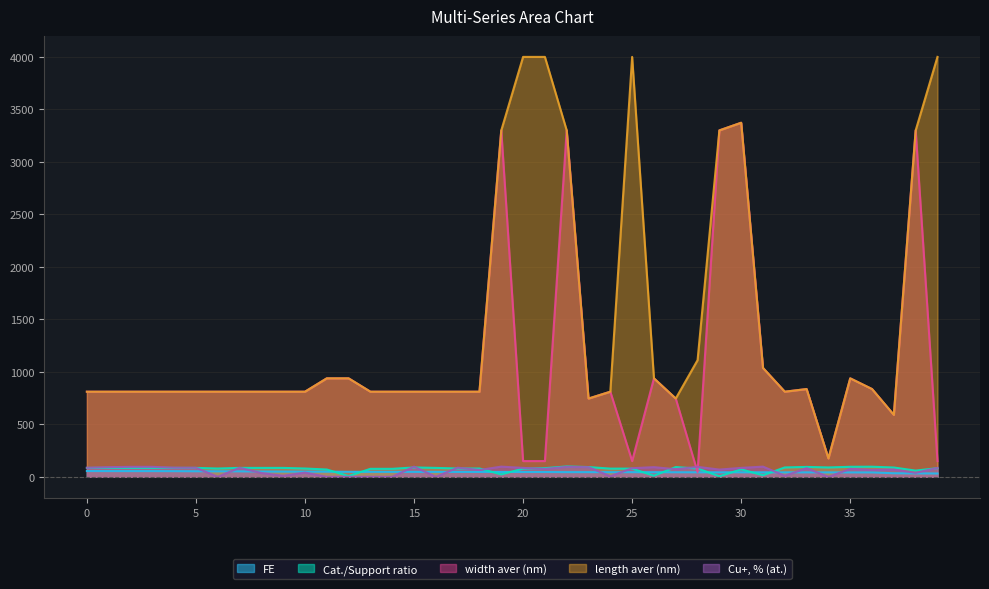

Which category has the highest value across all series?

20